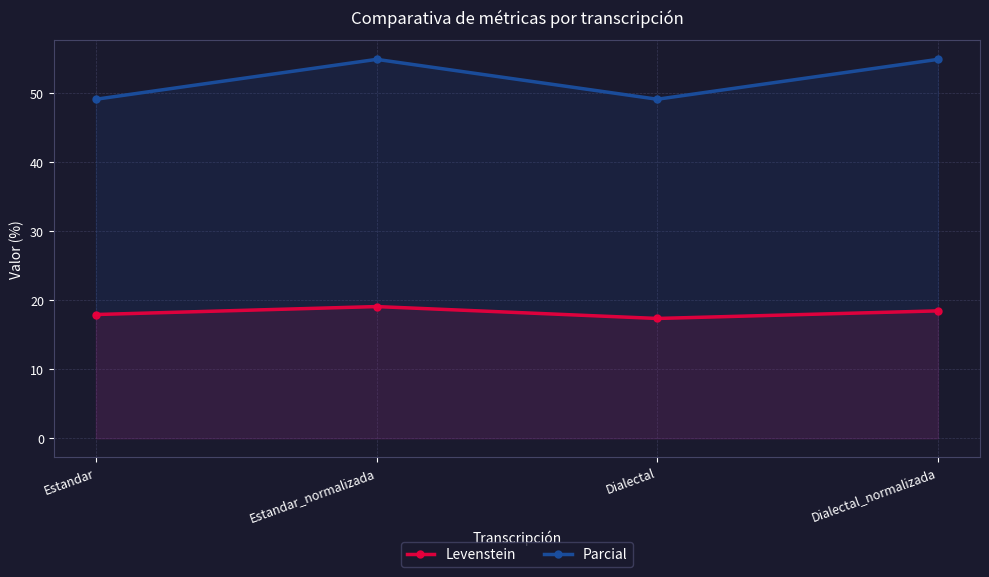

What is the maximum value shown in the chart?

54.9